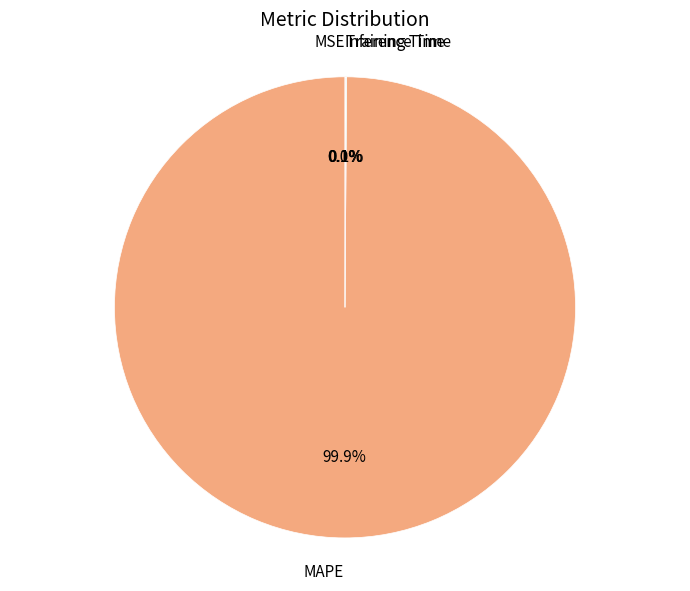

What is the largest slice in the pie chart?

MAPE